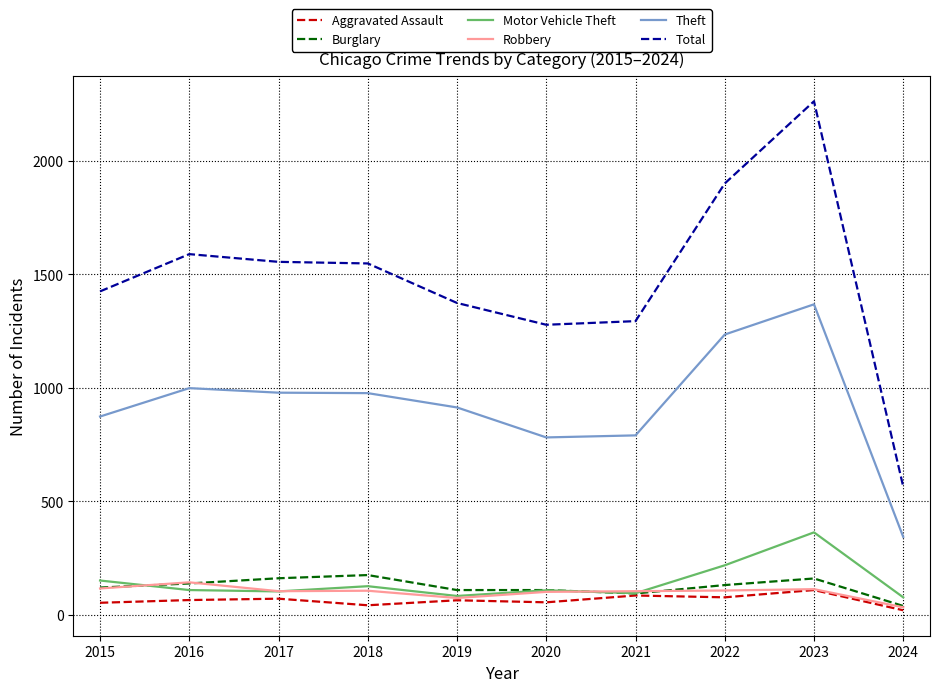

Which series ends up on top after the final intersection of Motor Vehicle Theft and Burglary?

Motor Vehicle Theft